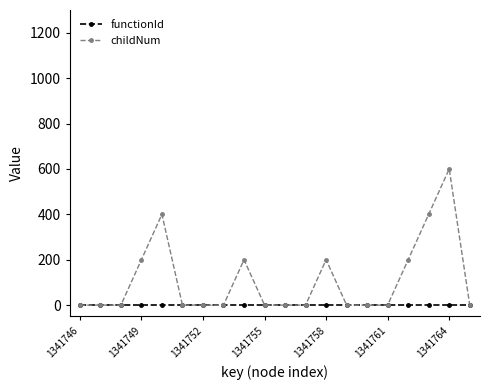

Which series has the largest range (max minus min)?

childNum